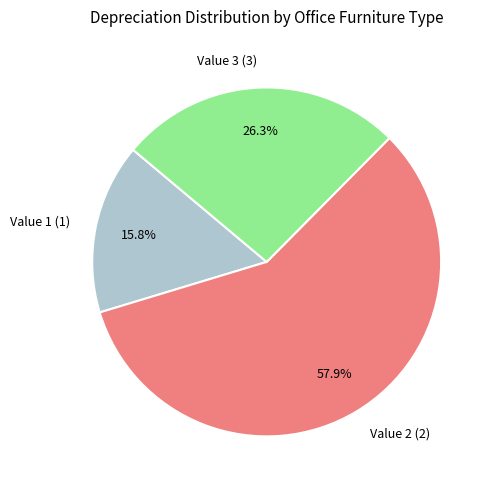

How many slices are in this pie chart?

3